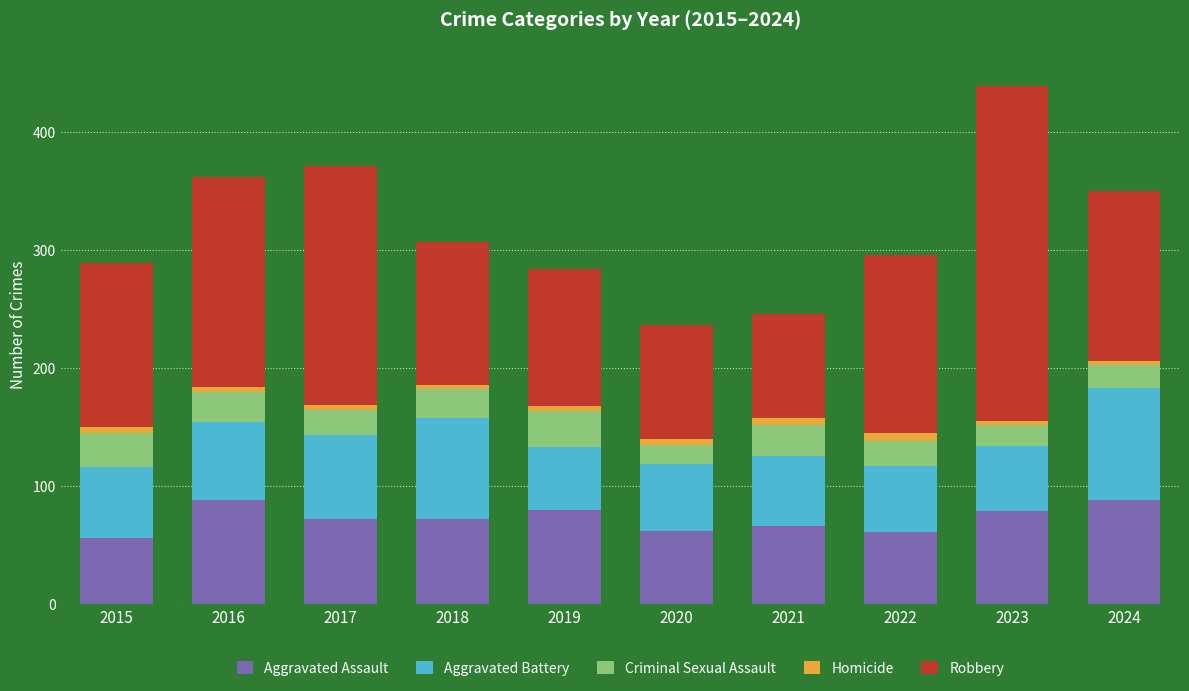

What are all the series names shown in the legend?

Aggravated Assault, Aggravated Battery, Criminal Sexual Assault, Homicide, Robbery